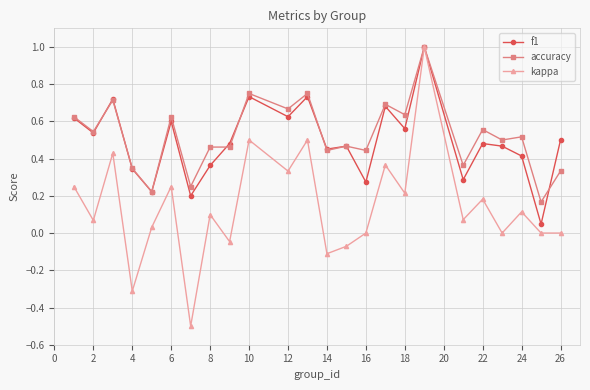

What is the smallest value displayed?

-0.5